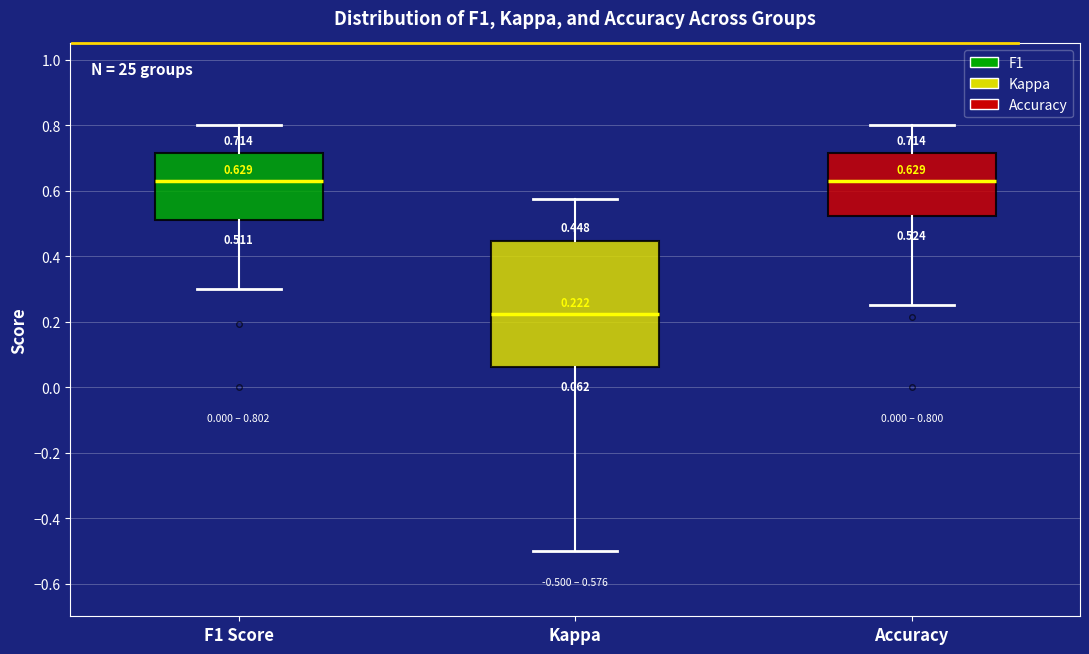

Comparing the boxes themselves (not the whiskers), which one is the tallest?

Kappa